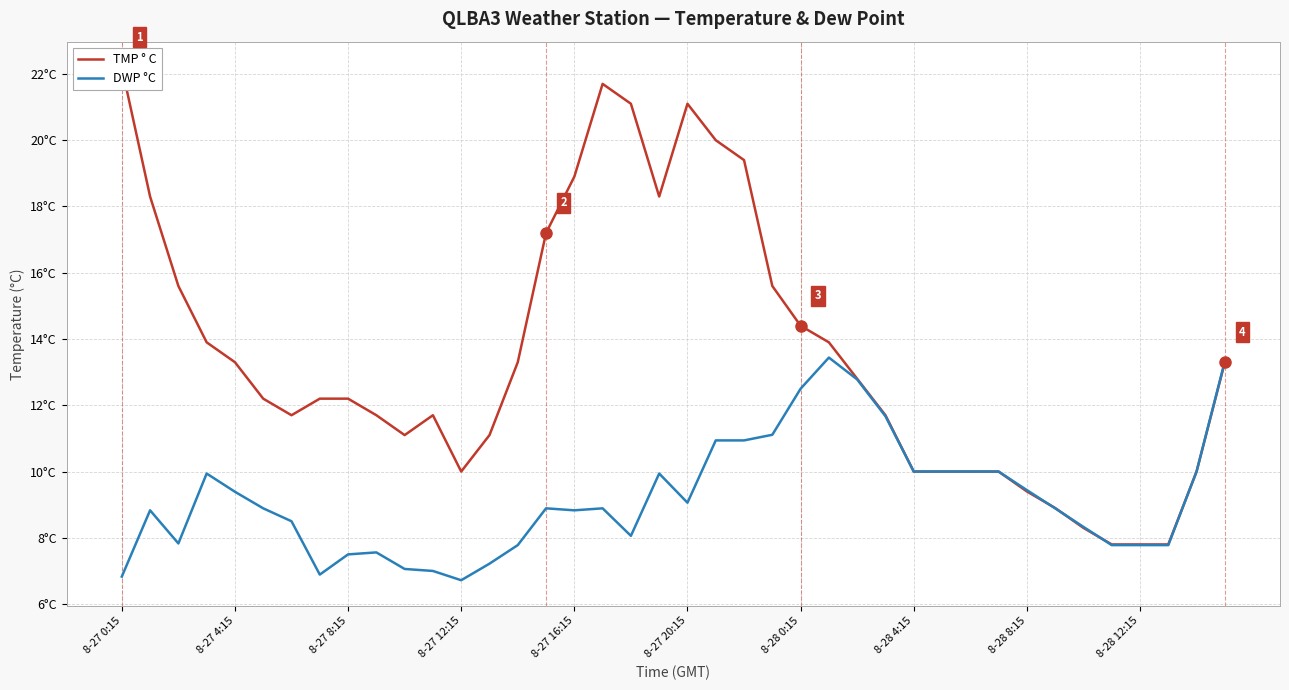

Which series ends up on top after the final intersection of DWP °C and TMP ° C?

TMP ° C